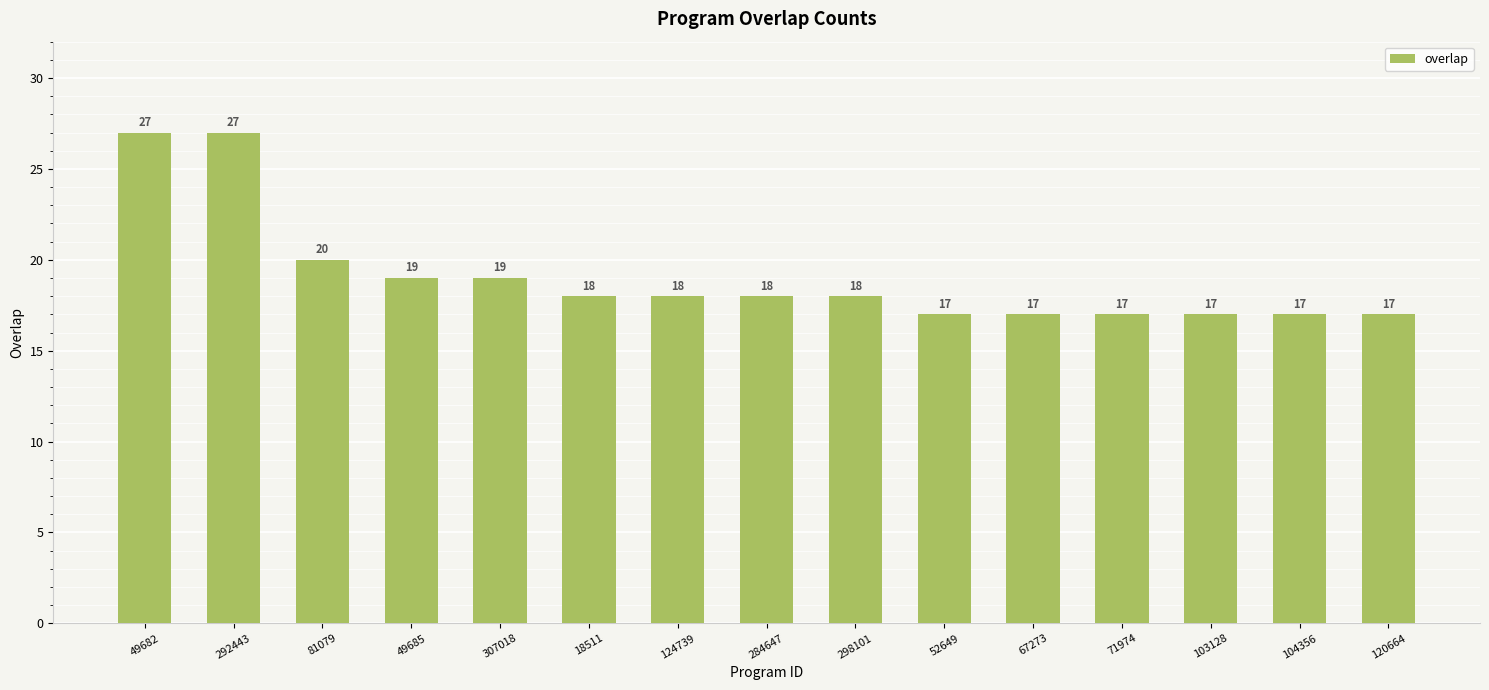

What is the label of the 14th bar from the right?

292443